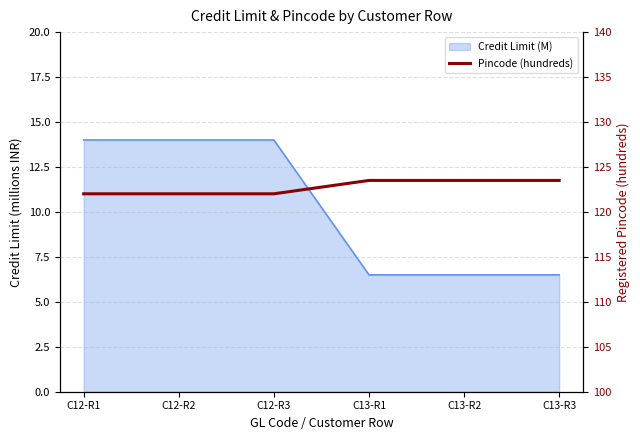

Where does the data first go above 123?

C13-R1